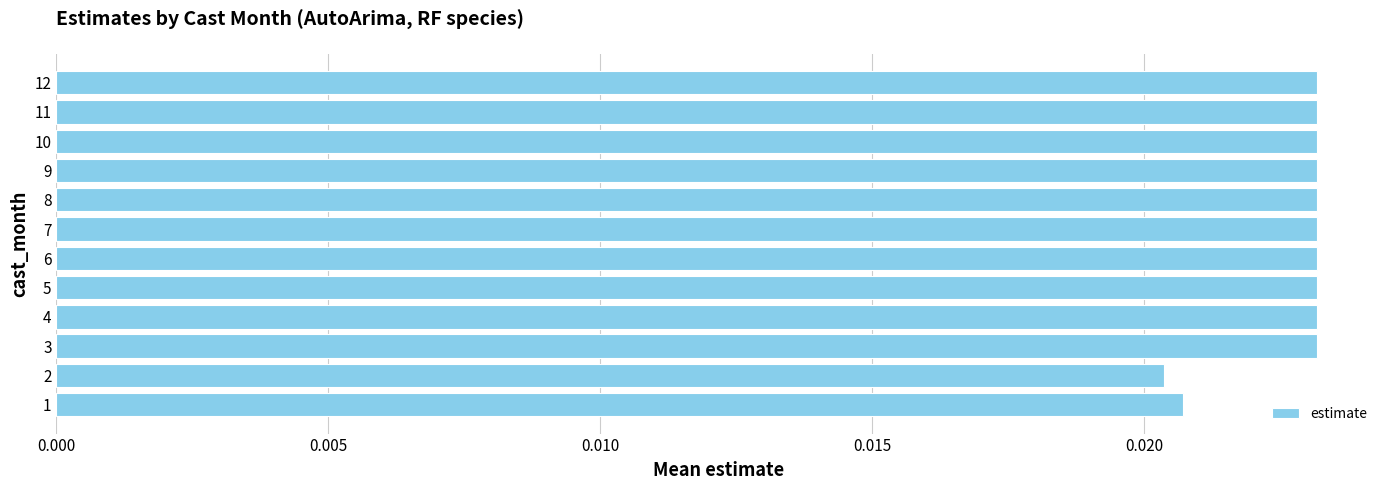

Count the values in the range 0 to 1.

12